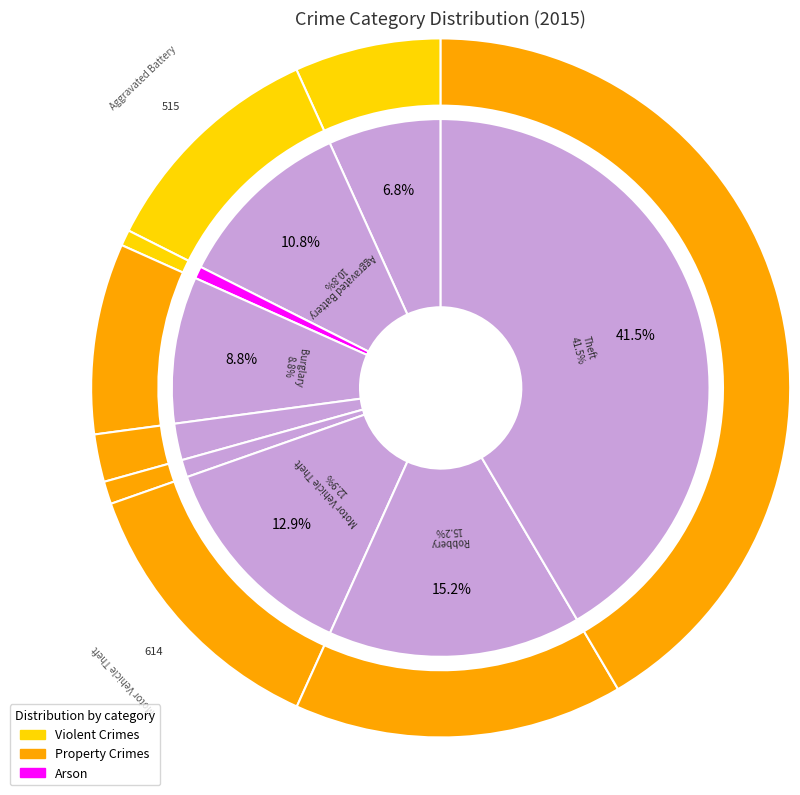

How many slices are in this pie chart?

9